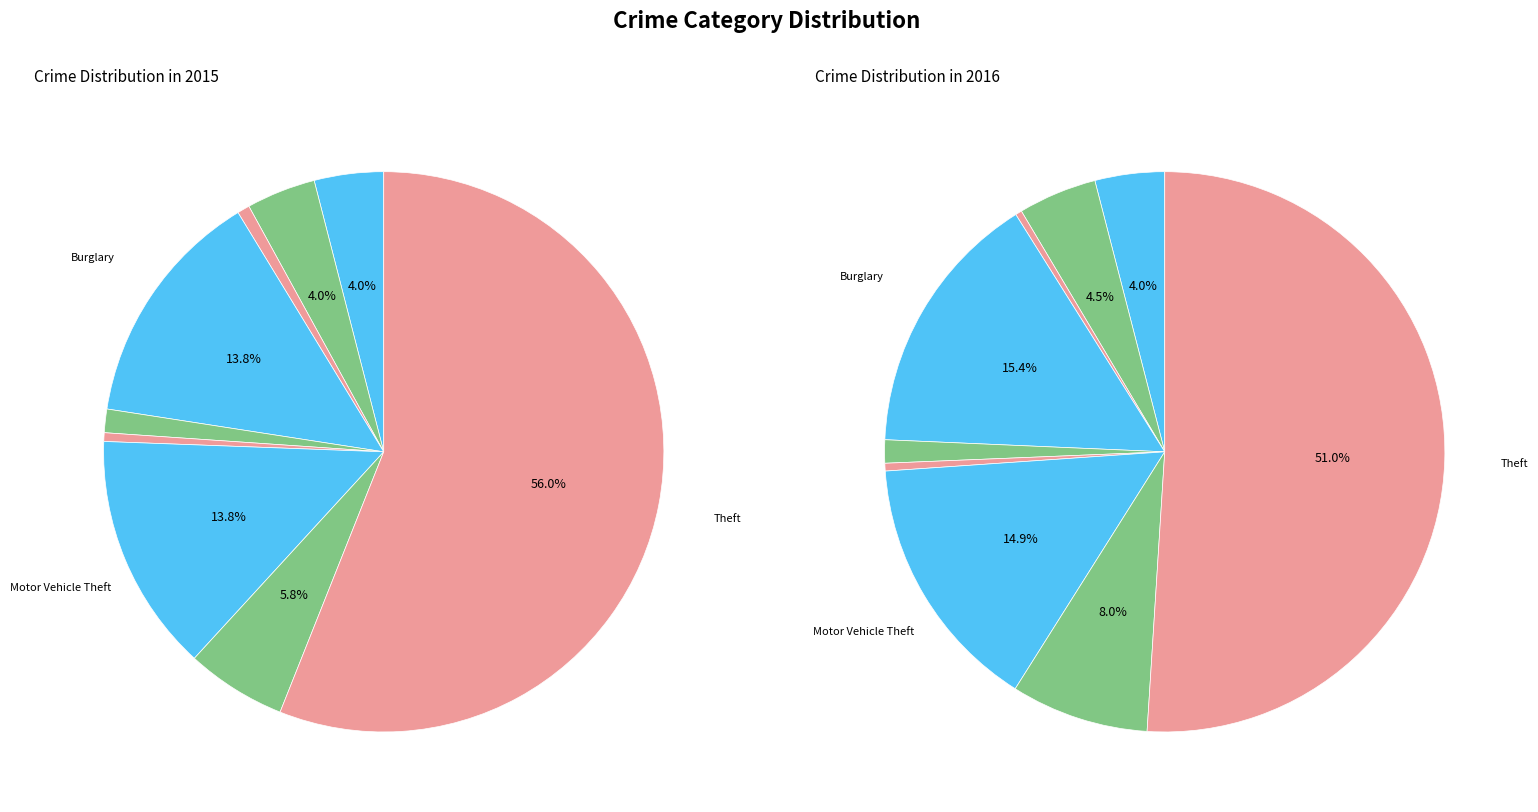

How many segments does this pie chart have?

9